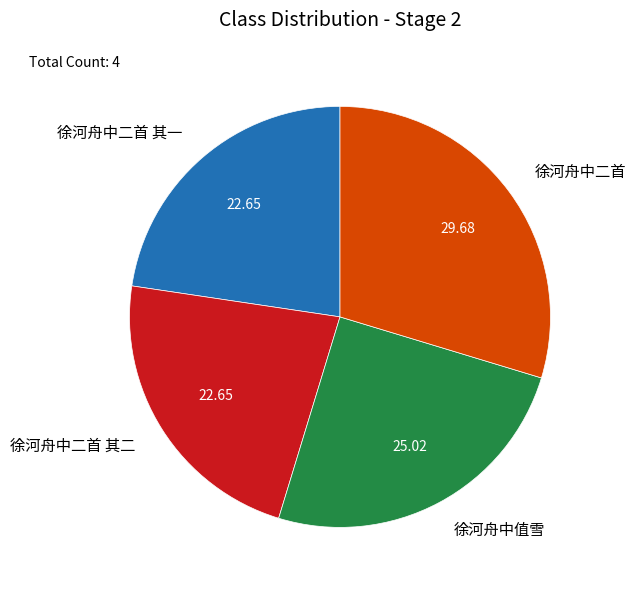

Is the sum of 徐河舟中二首 and 徐河舟中值雪 greater than half?

Yes